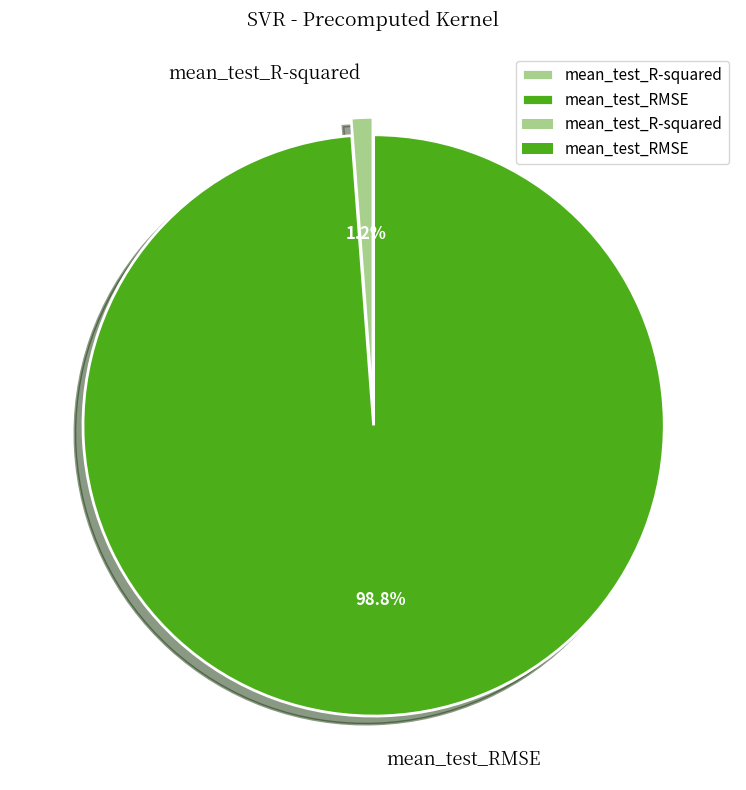

What is the majority slice?

mean_test_RMSE